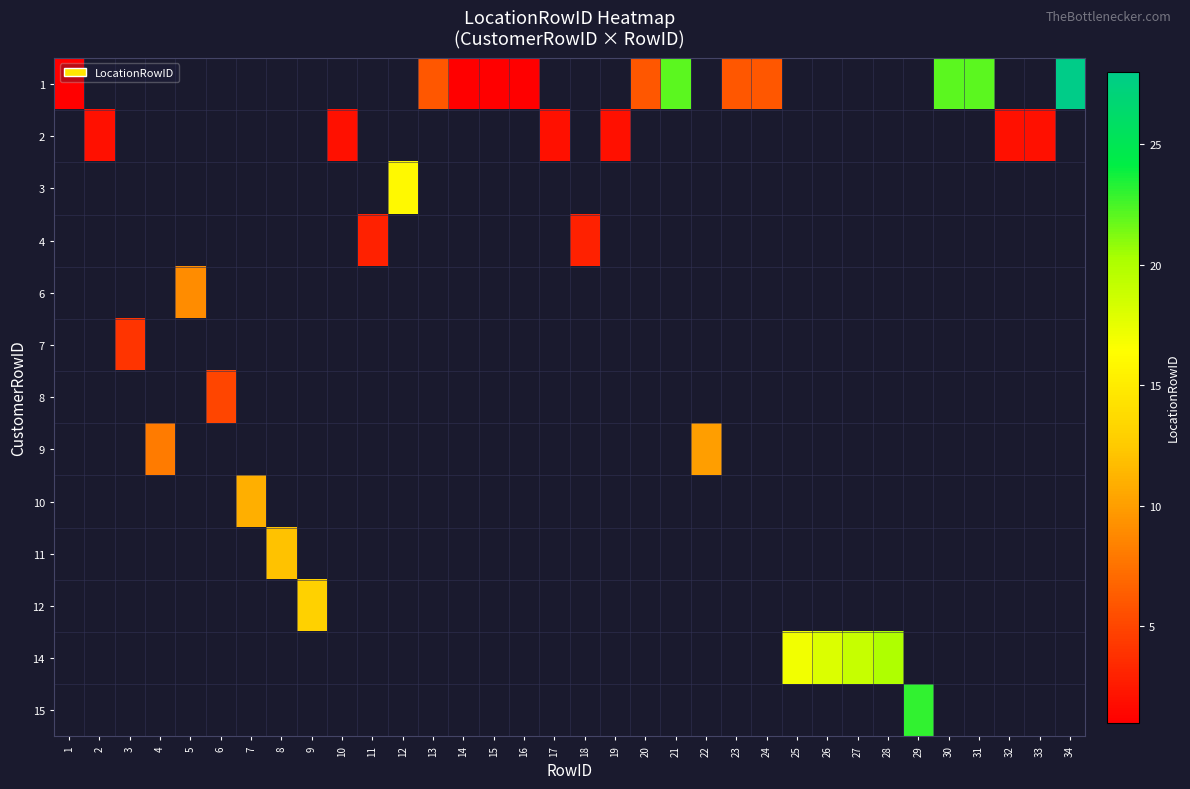

Which category has the lowest value in the row_4 series?

1